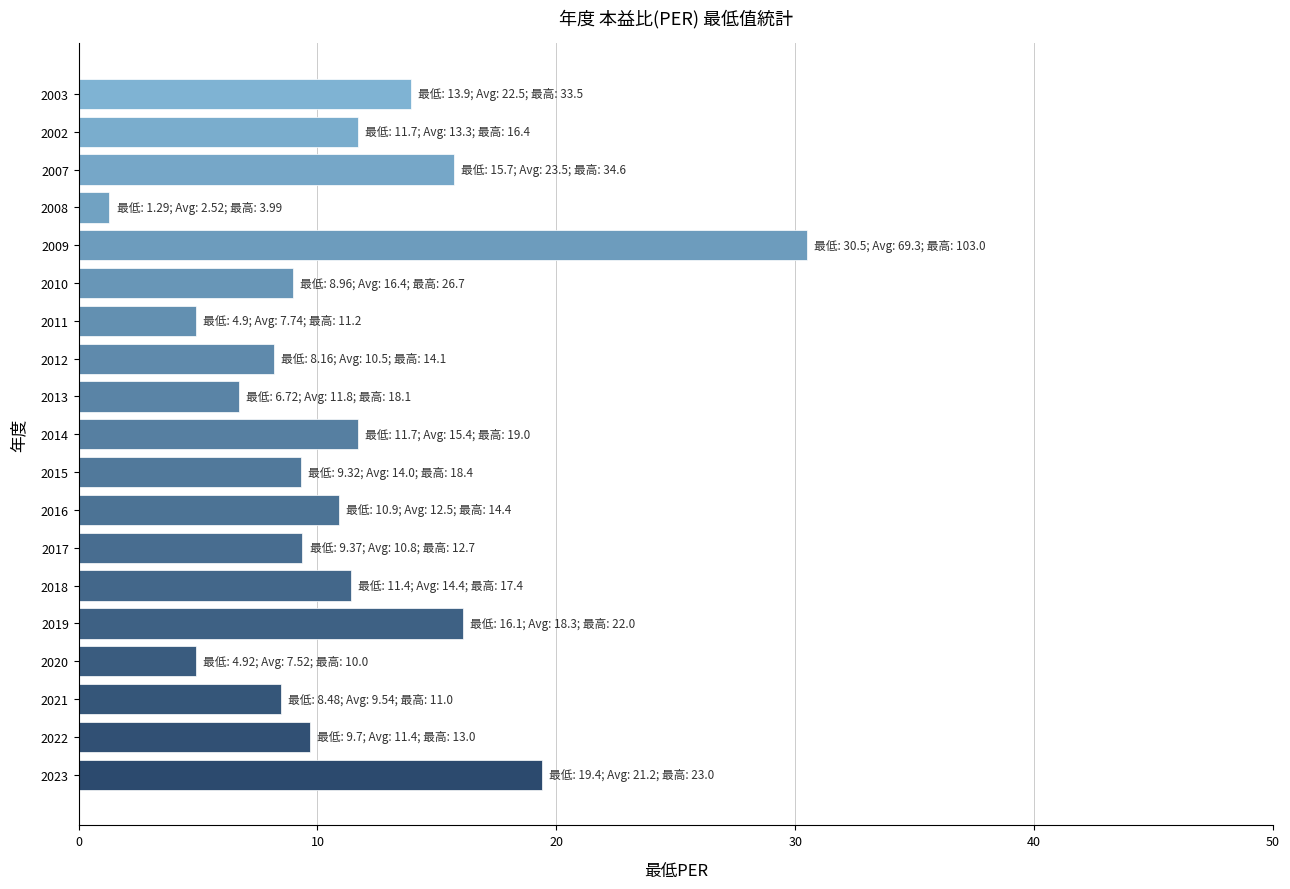

At which category does the chart reach its minimum across all series?

2008